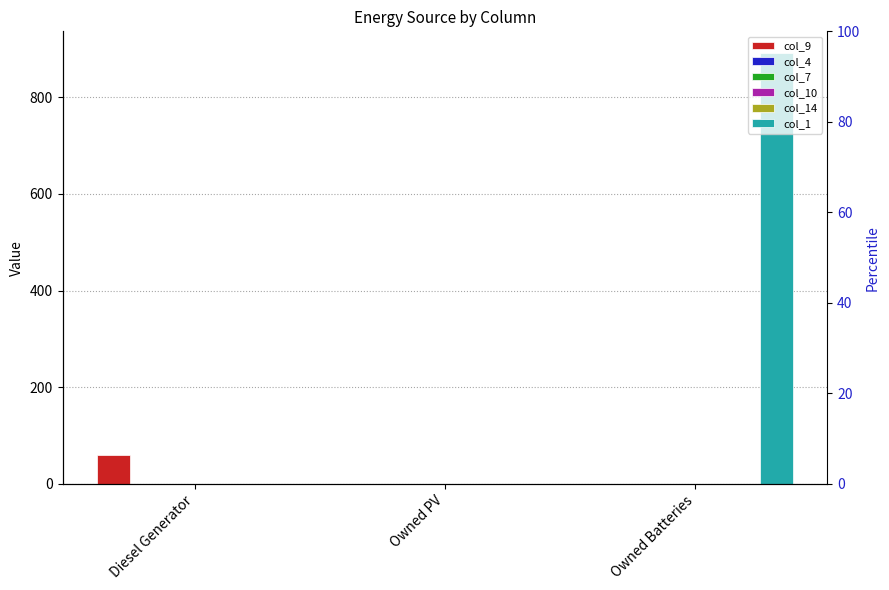

Reading left to right, what are all the values shown in this chart?

col_9: 60	0	0
col_4: 0	0	0
col_7: 0	0	0
col_10: 0	0	0
col_14: 0	0	0
col_1: 0	0	892